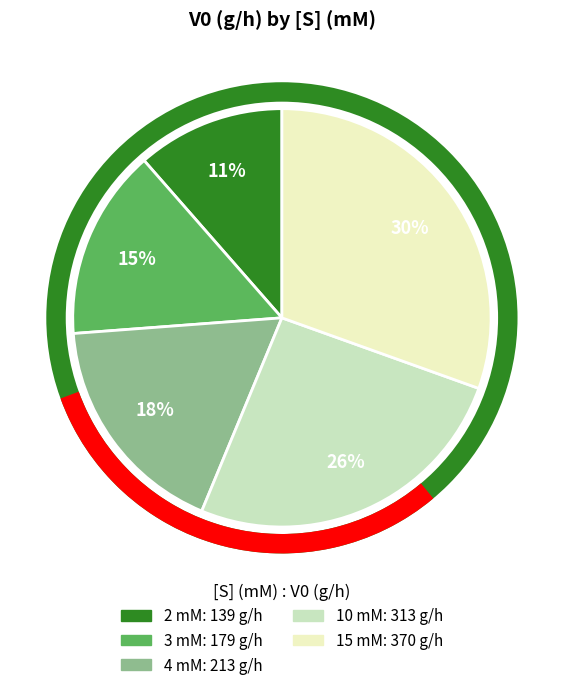

The 2 mM slice represents 11% of the pie. True or false?

True